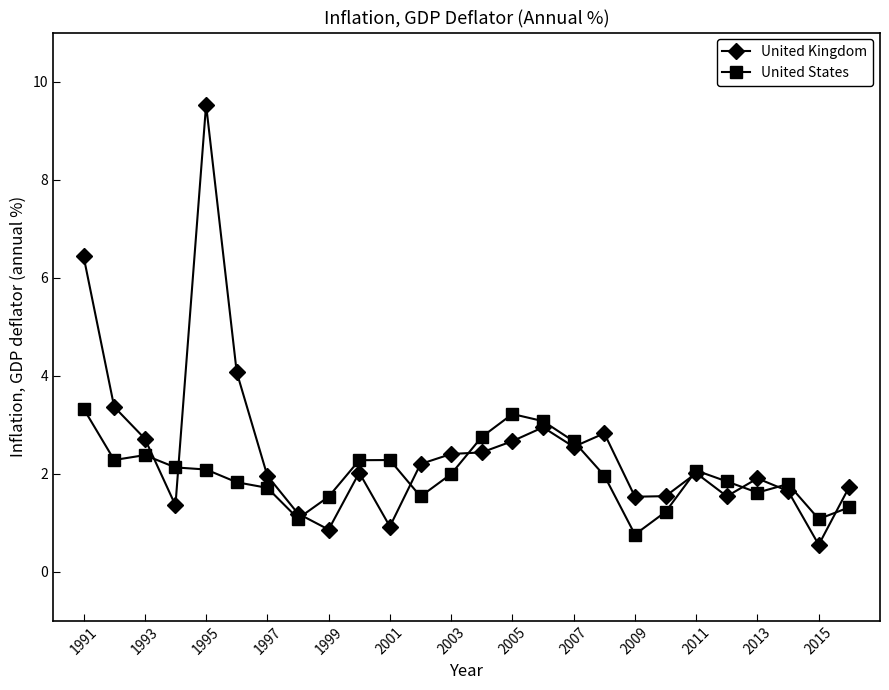

What is the smallest value displayed?

0.6